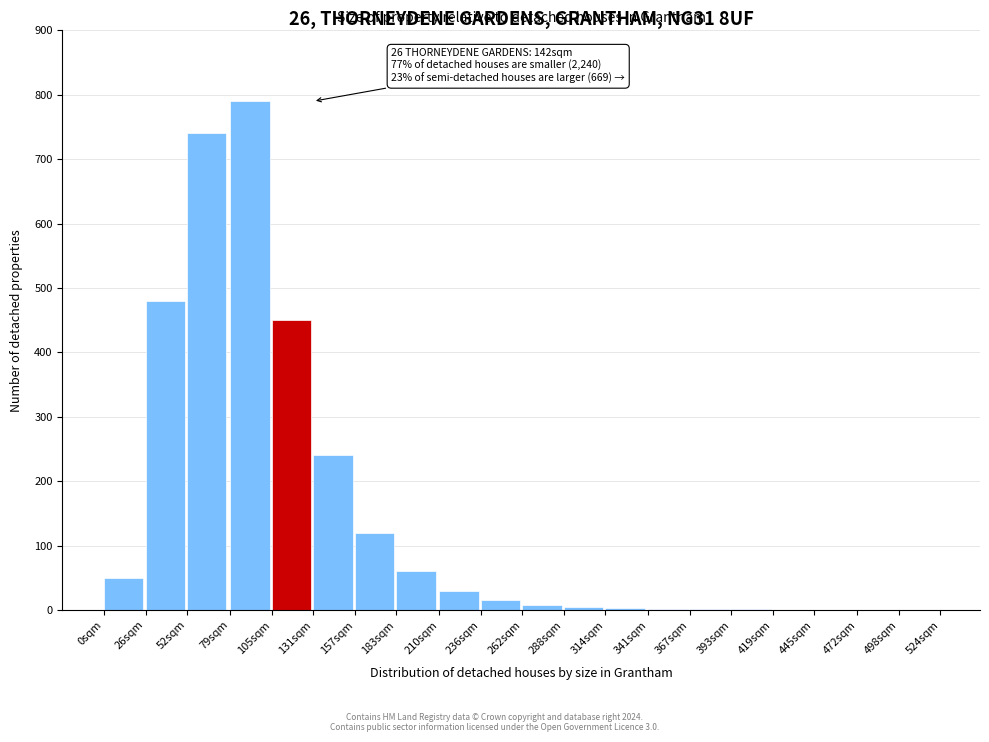

What is the maximum value shown in the chart?

790